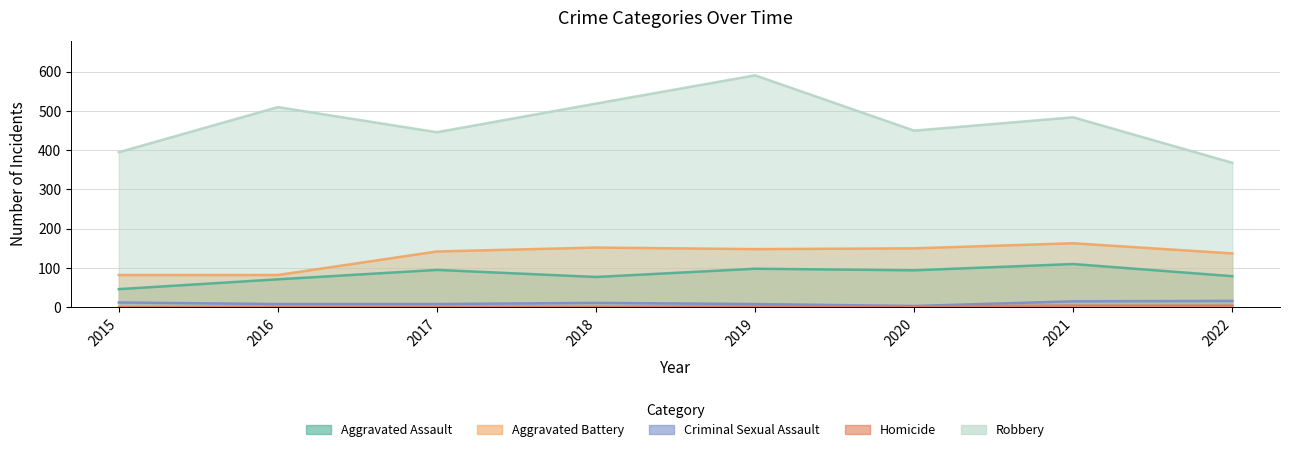

What is the total value across all series at 2015?

535